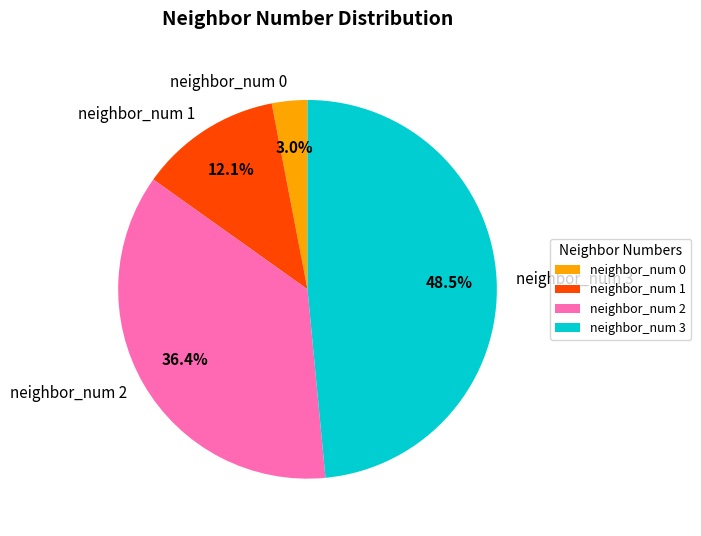

Is there a majority slice in this chart?

No